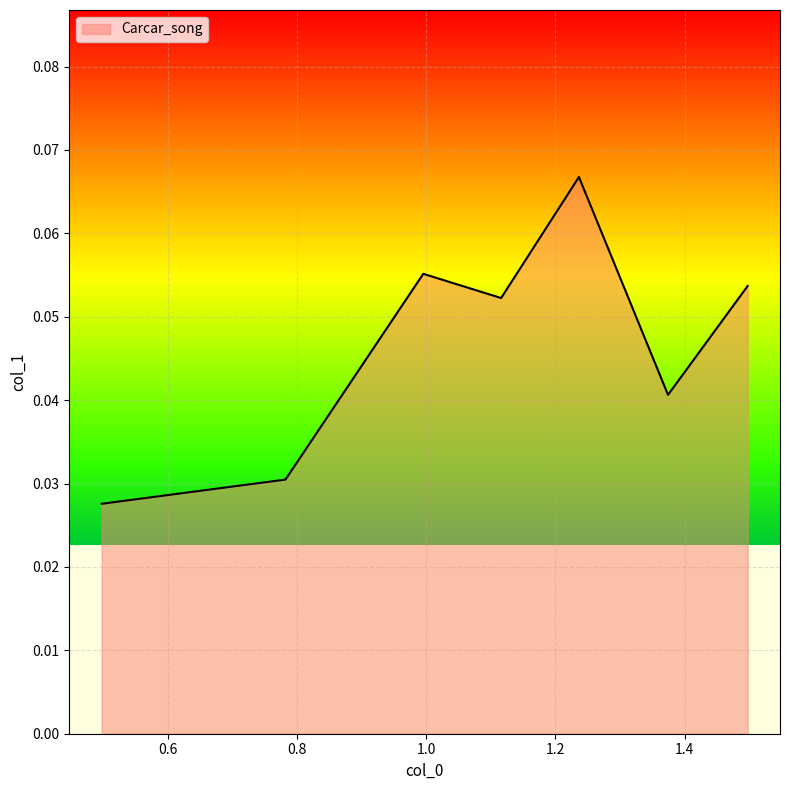

Count the number of categories in the chart.

7